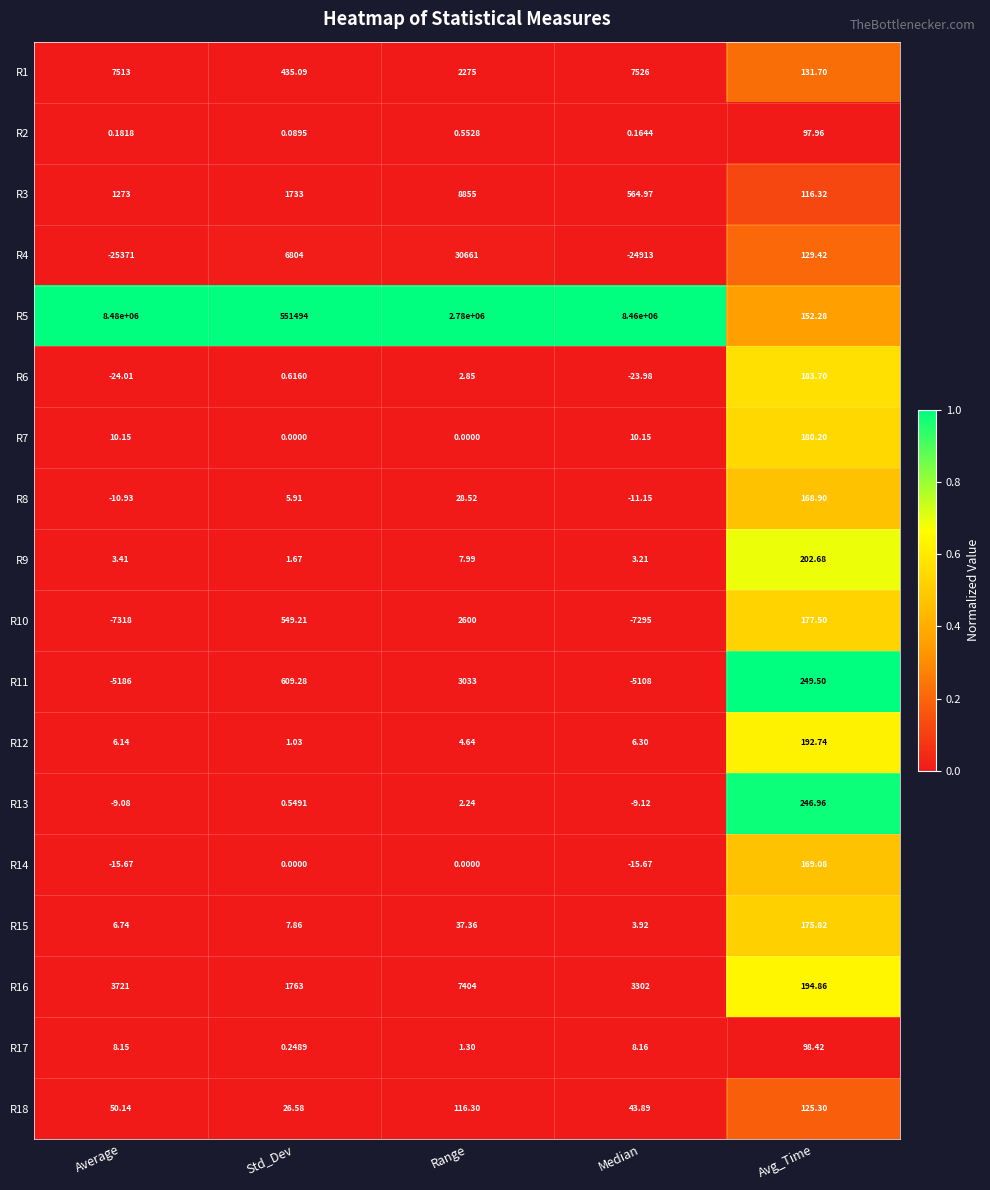

How many categories are shown in the chart?

5